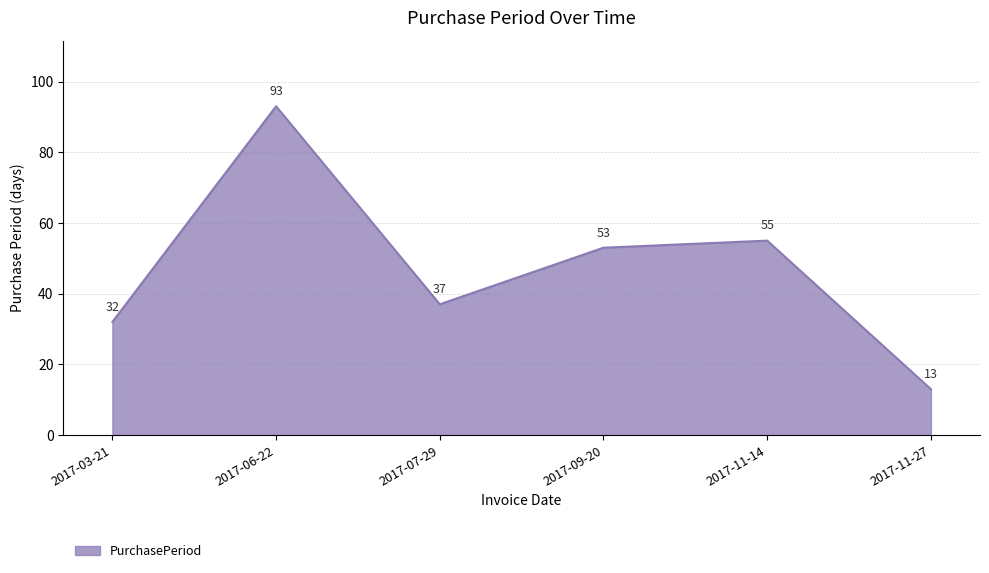

What is the maximum value shown in the chart?

93